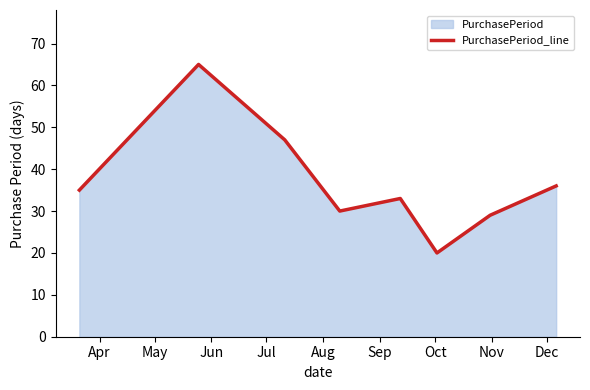

Reading left to right, what are all the values shown in this chart?

35	65	47	30	33	20	29	36